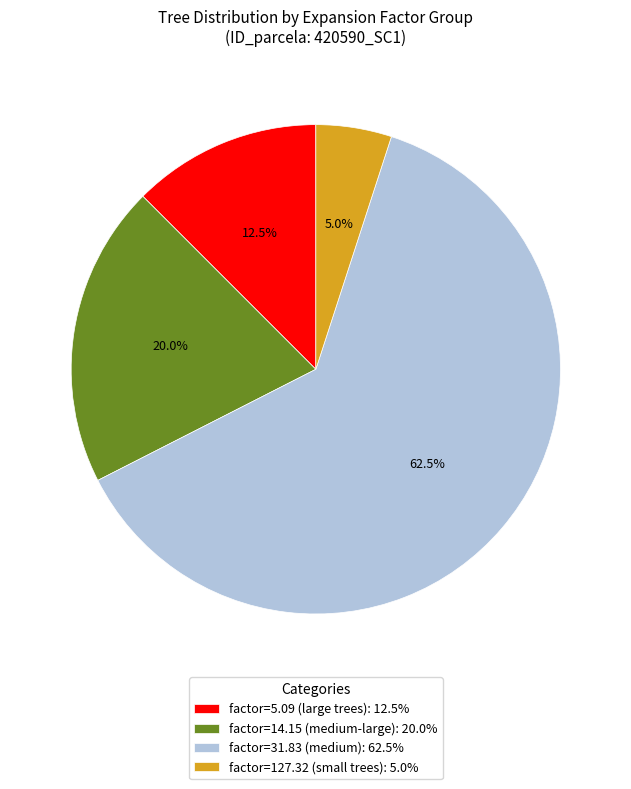

What percentage do factor=14.15 (medium-large): 20.0% and factor=127.32 (small trees): 5.0% together represent?

25.0%